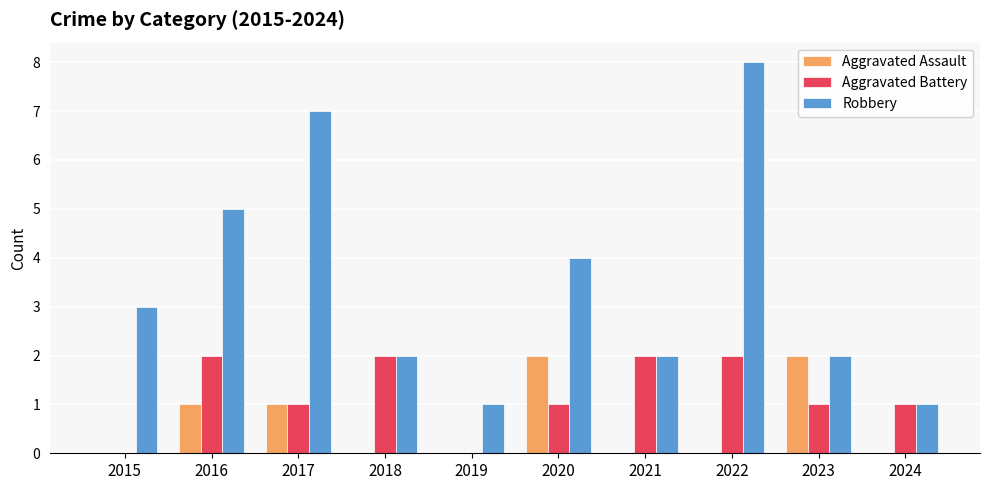

Reading left to right, transcribe all the data shown in this chart.

Aggravated Assault: 2015=0	2016=1	2017=1	2018=0	2019=0	2020=2	2021=0	2022=0	2023=2	2024=0
Aggravated Battery: 2015=0	2016=2	2017=1	2018=2	2019=0	2020=1	2021=2	2022=2	2023=1	2024=1
Robbery: 2015=3	2016=5	2017=7	2018=2	2019=1	2020=4	2021=2	2022=8	2023=2	2024=1